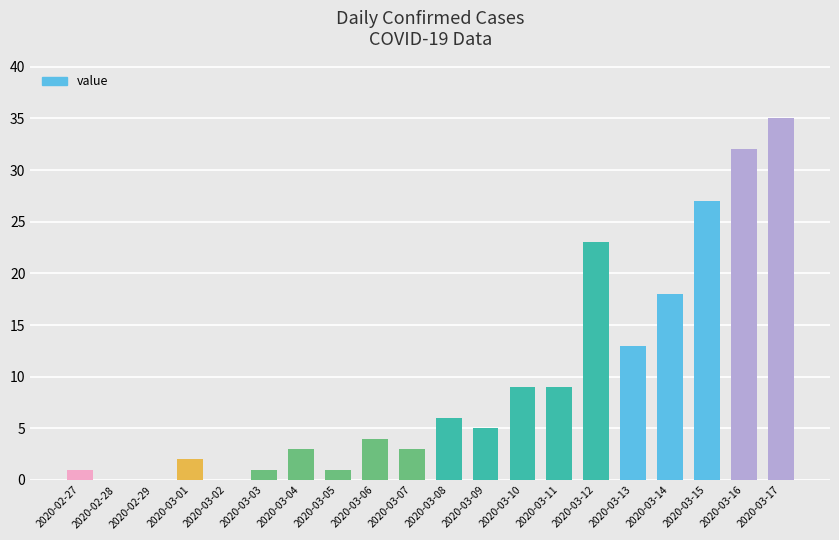

What is the sum of all values?

192